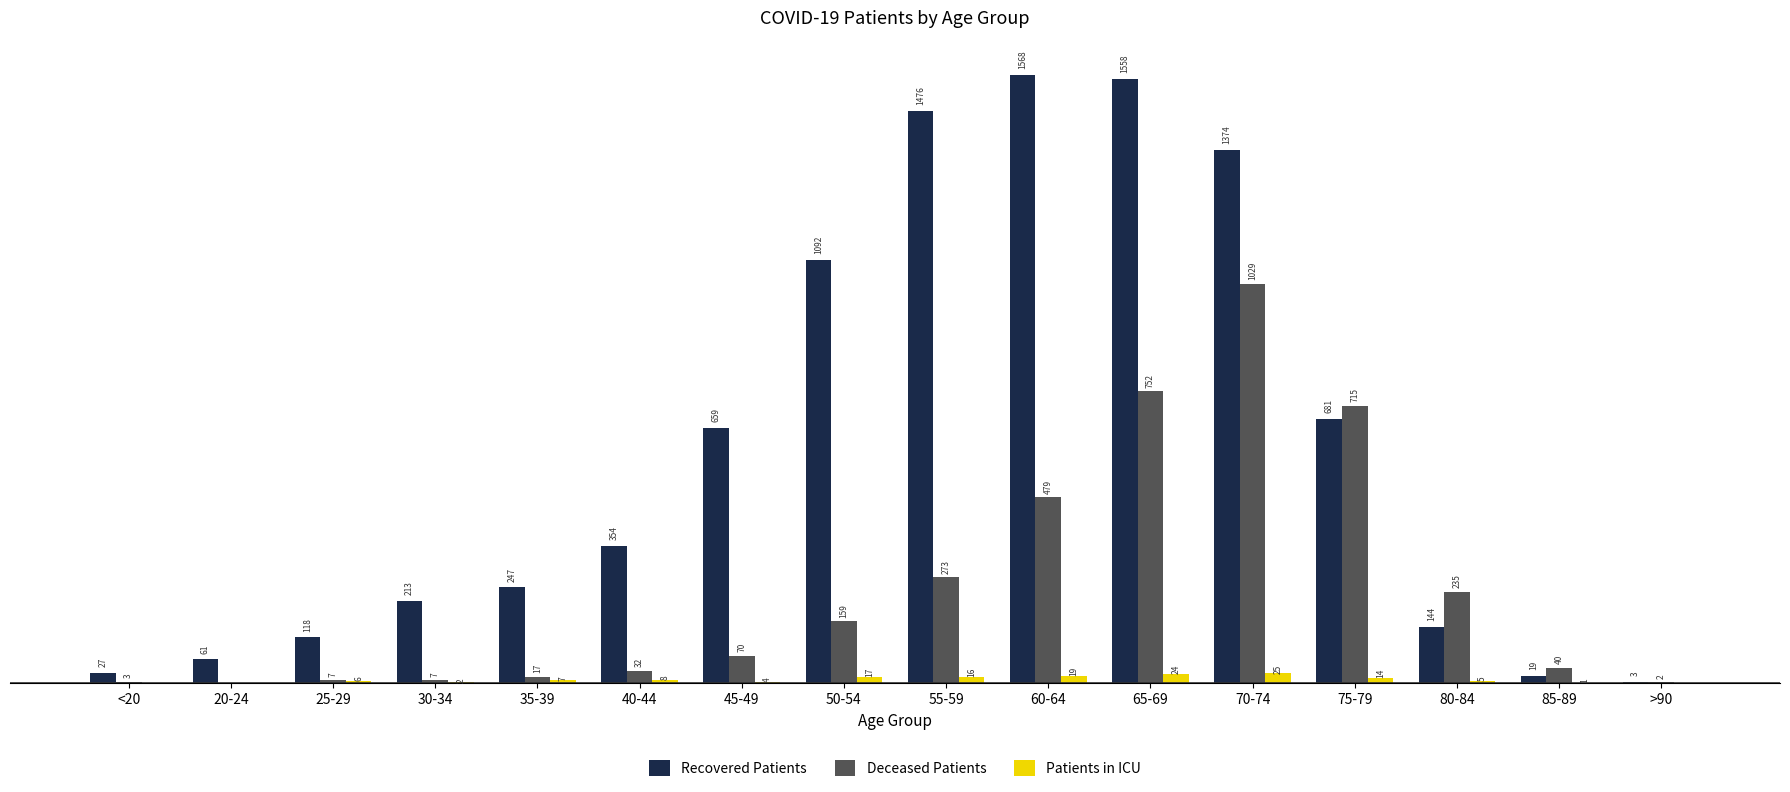

Is the value of Patients in ICU at 30-34 greater than the value of Deceased Patients at 70-74?

No